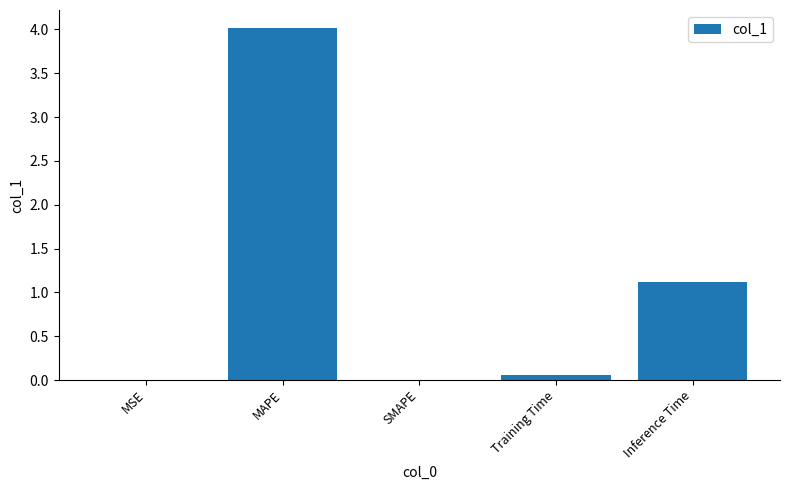

The value at Training Time is 0.1. True or false?

True